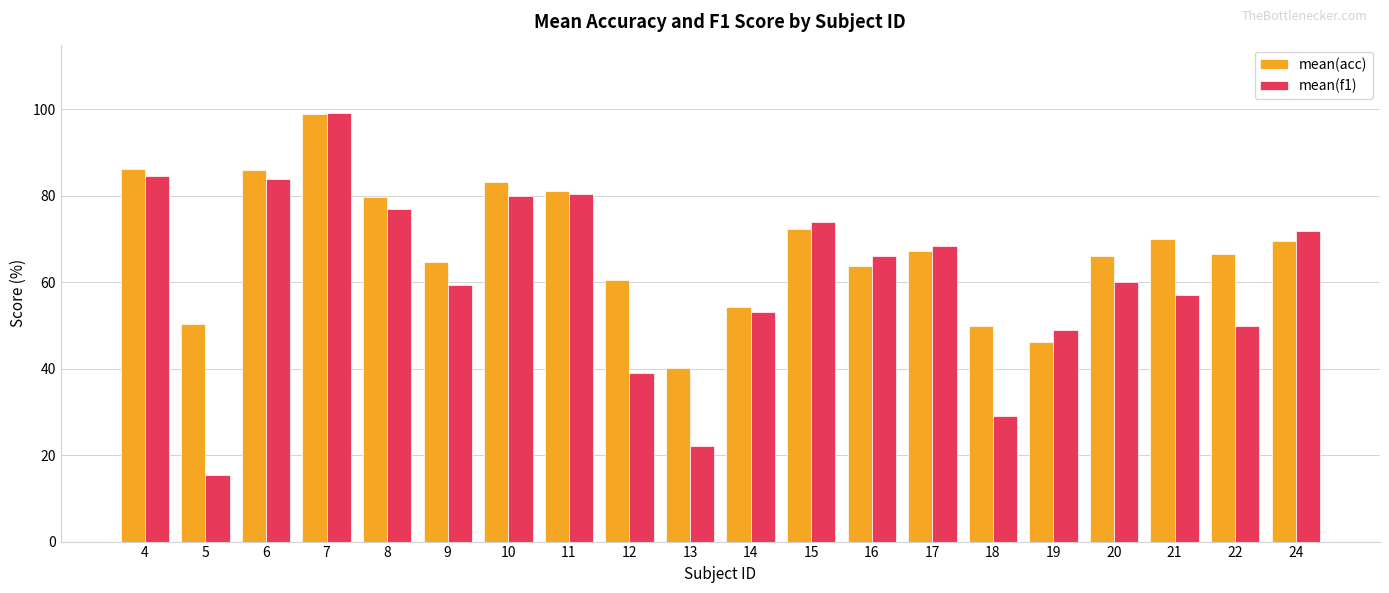

What is the spread (max minus min) of values at 10?

3.3